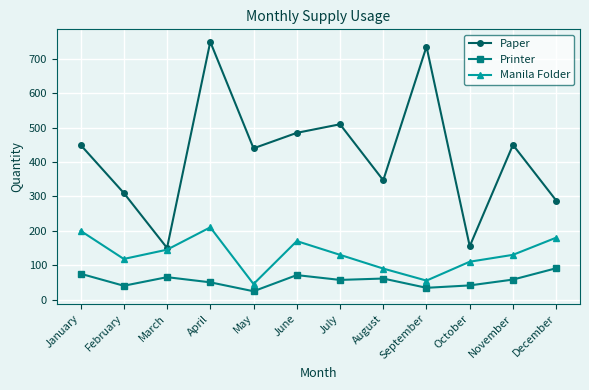

What is the difference between the maximum and minimum values in the Paper series?

600